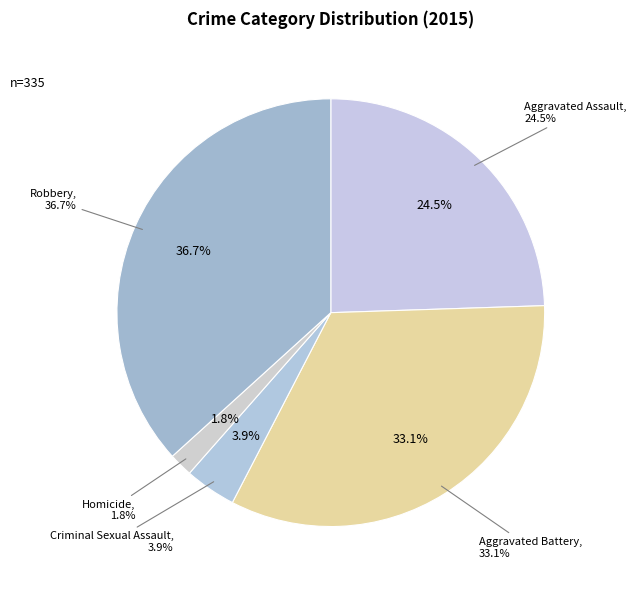

Is there a majority slice in this chart?

No